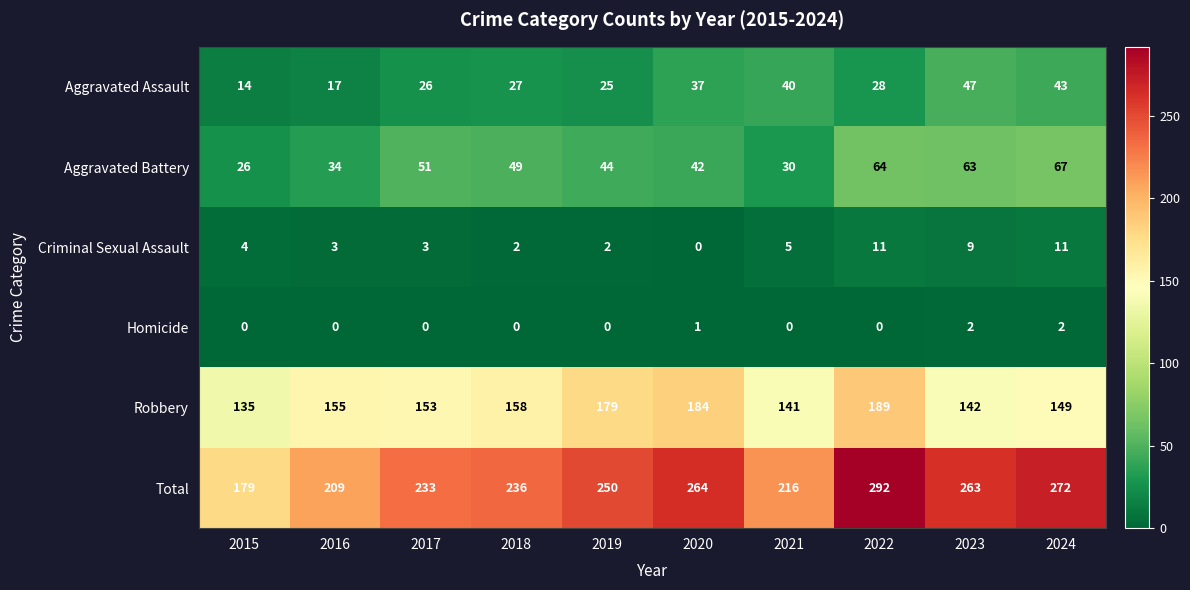

Which series changed the most between 2022 and 2023?

Robbery